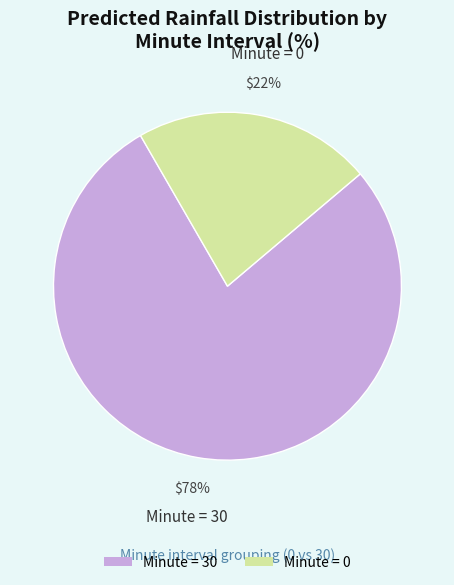

Count the number of slices in the pie.

2